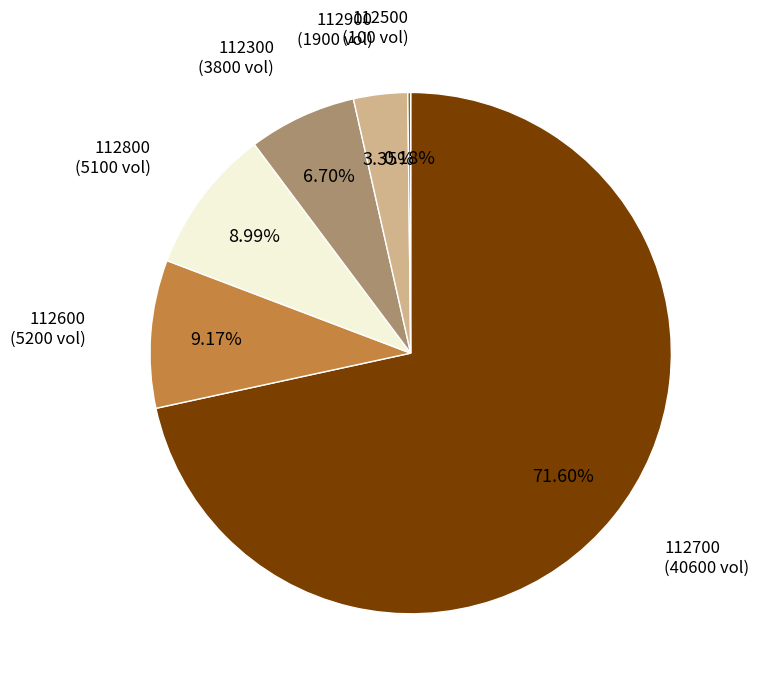

Is there any slice that represents more than half of the pie?

Yes